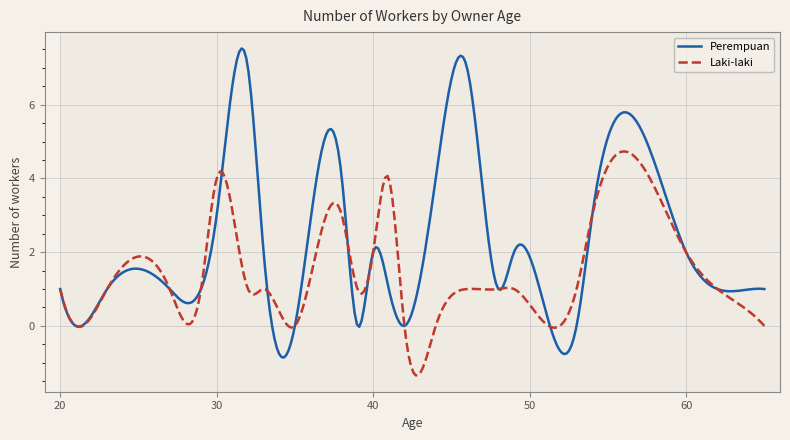

Which series has the largest total across all categories?

Perempuan